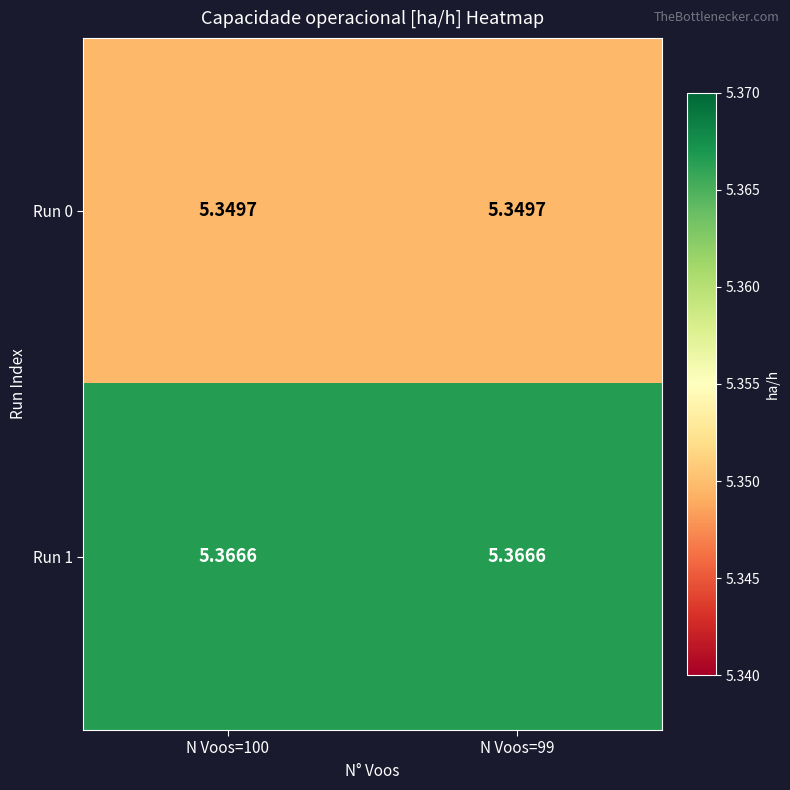

Is the value of Run 0 at N Voos=100 greater than the value of Run 1 at N Voos=100?

No